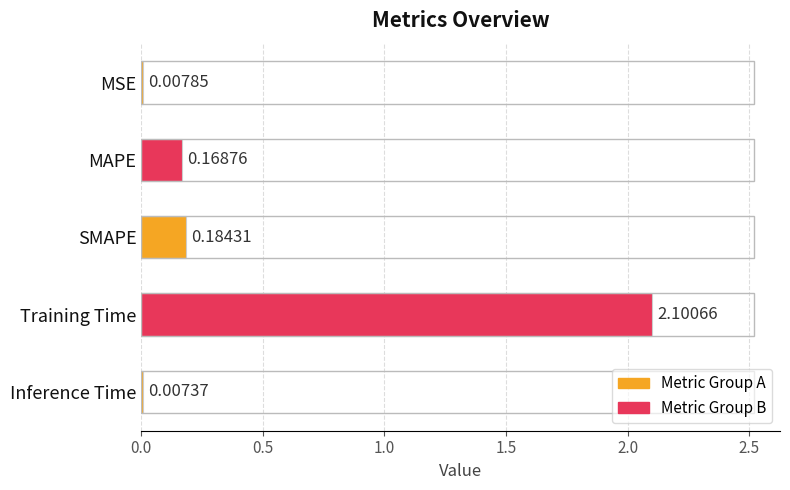

How many data points does each series have?

5